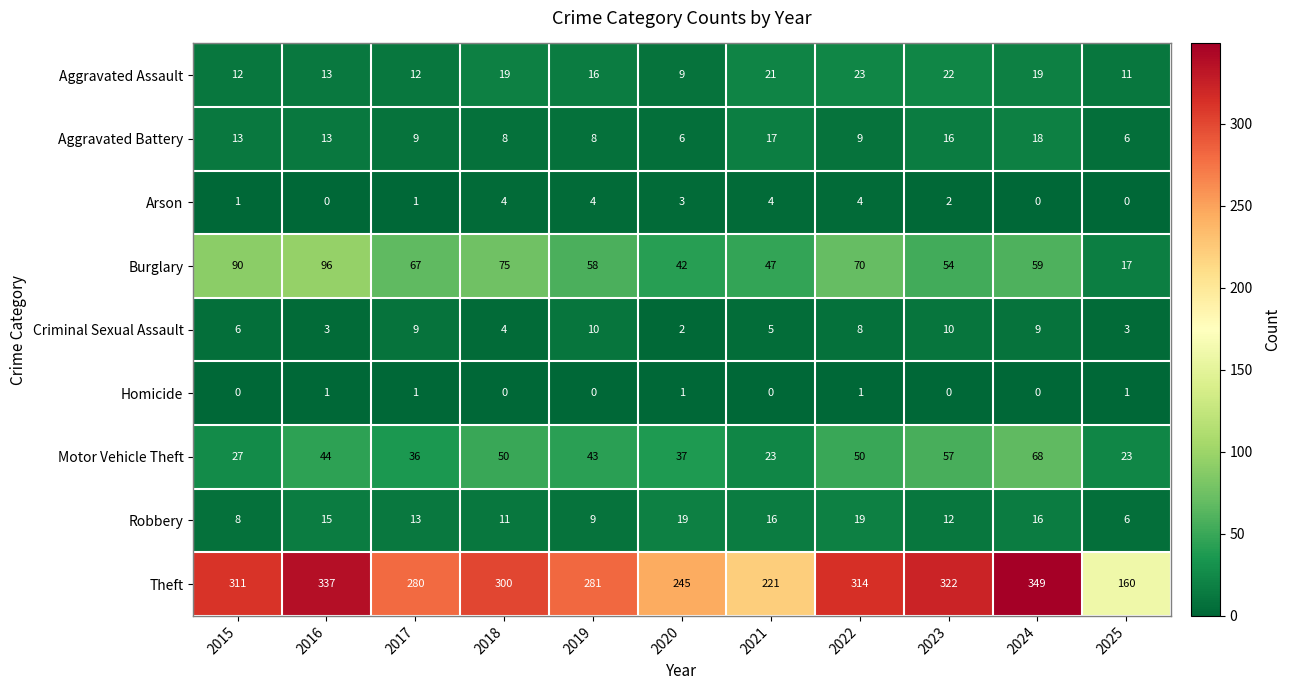

Is it true that Arson equals 3 at 2023?

False